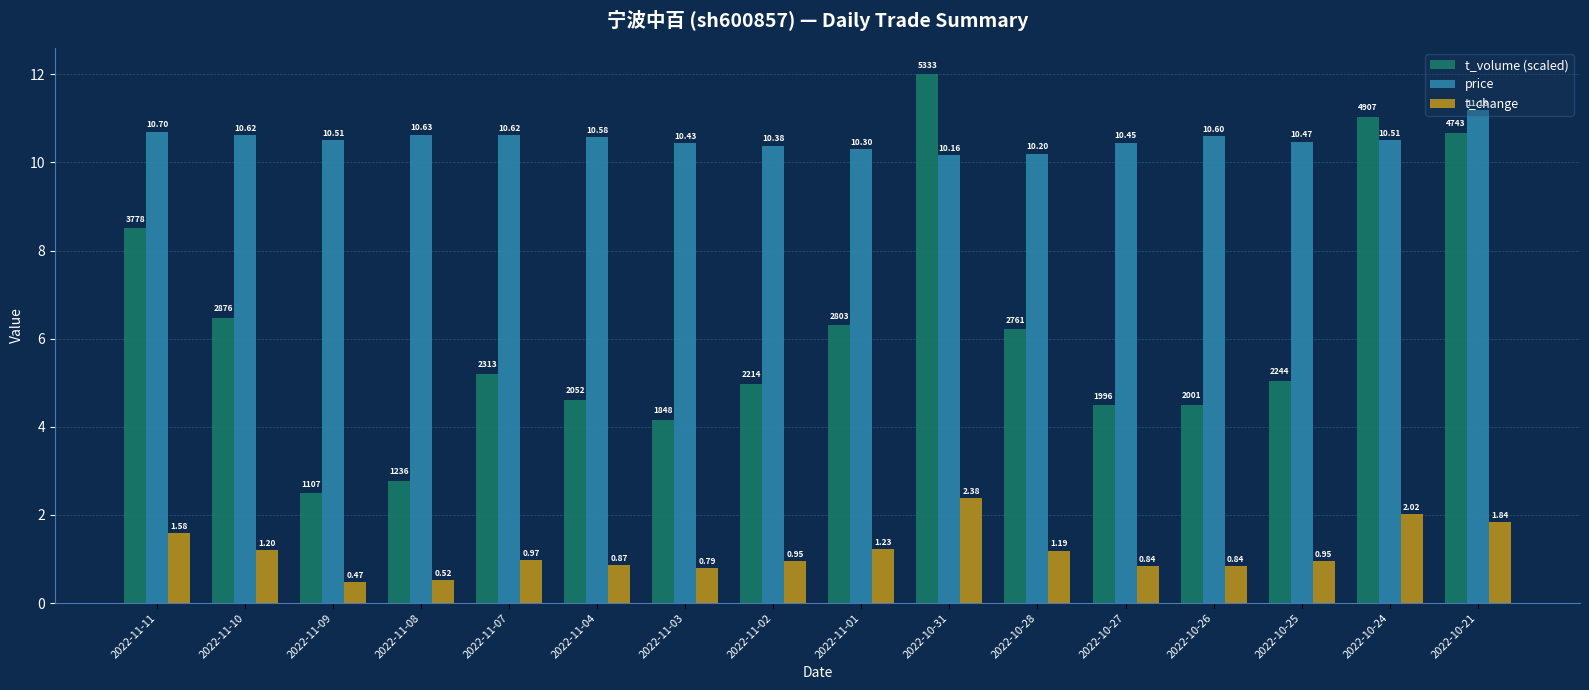

What position from the right is 2022-10-26?

4